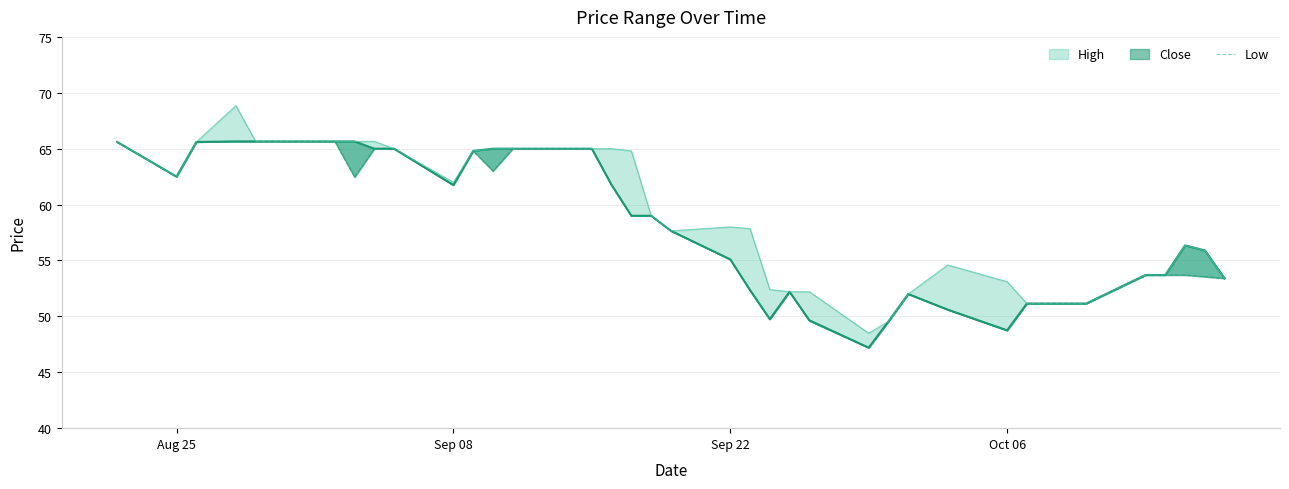

What is the smallest value displayed?

47.2